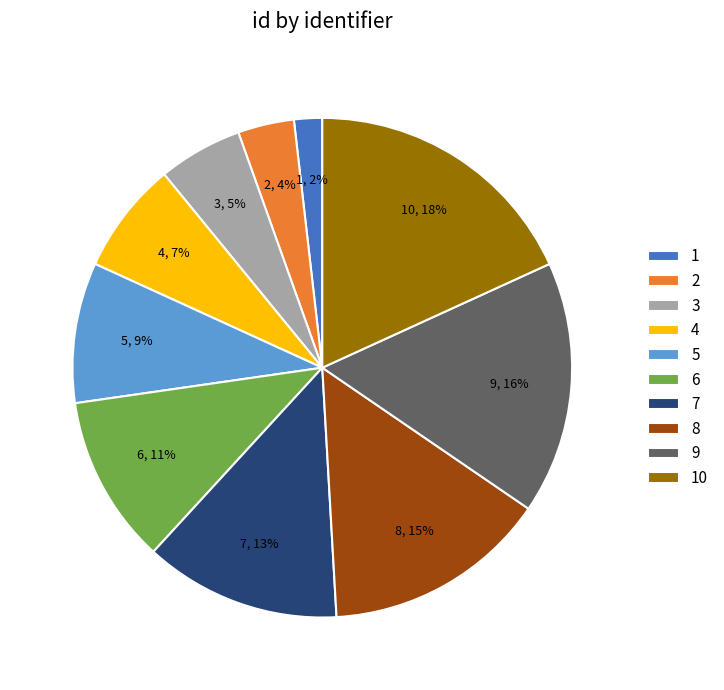

Count the number of slices in the pie.

10